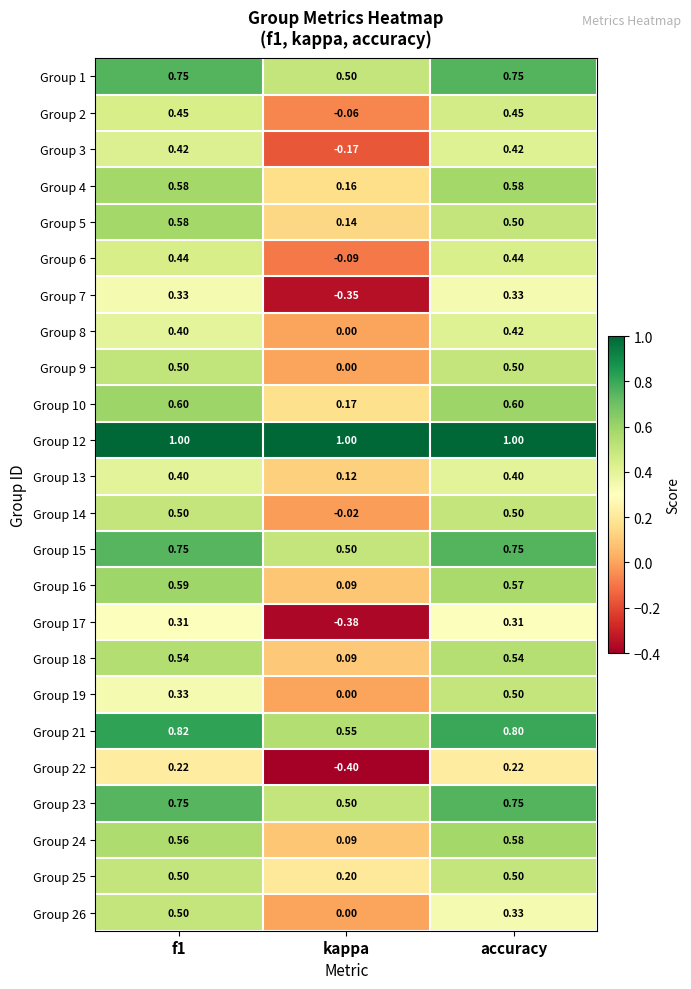

Which category has the lowest value in the Group 6 series?

kappa